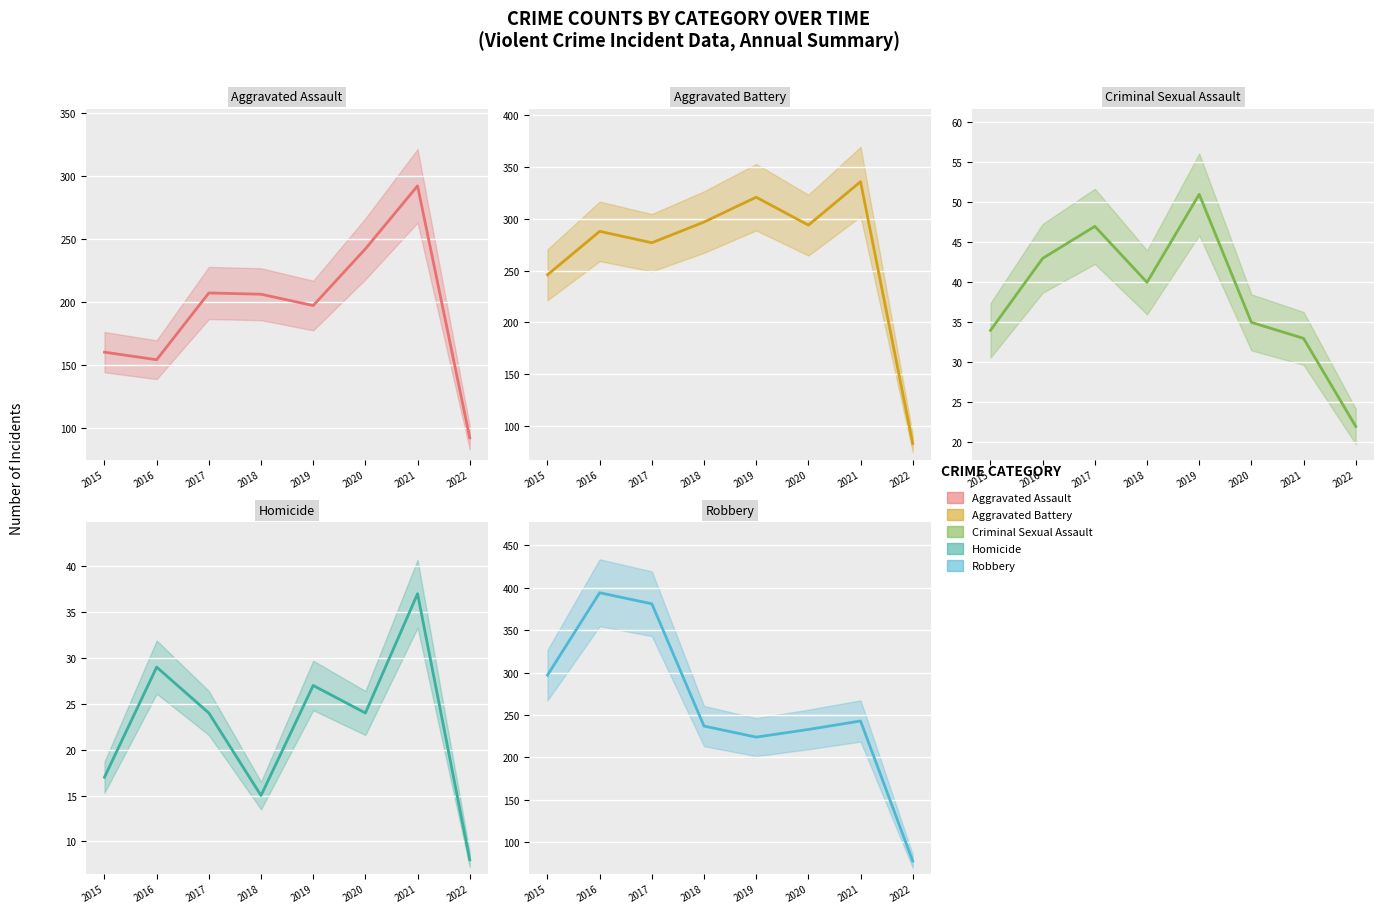

Which series has the largest total across all categories?

Aggravated Battery